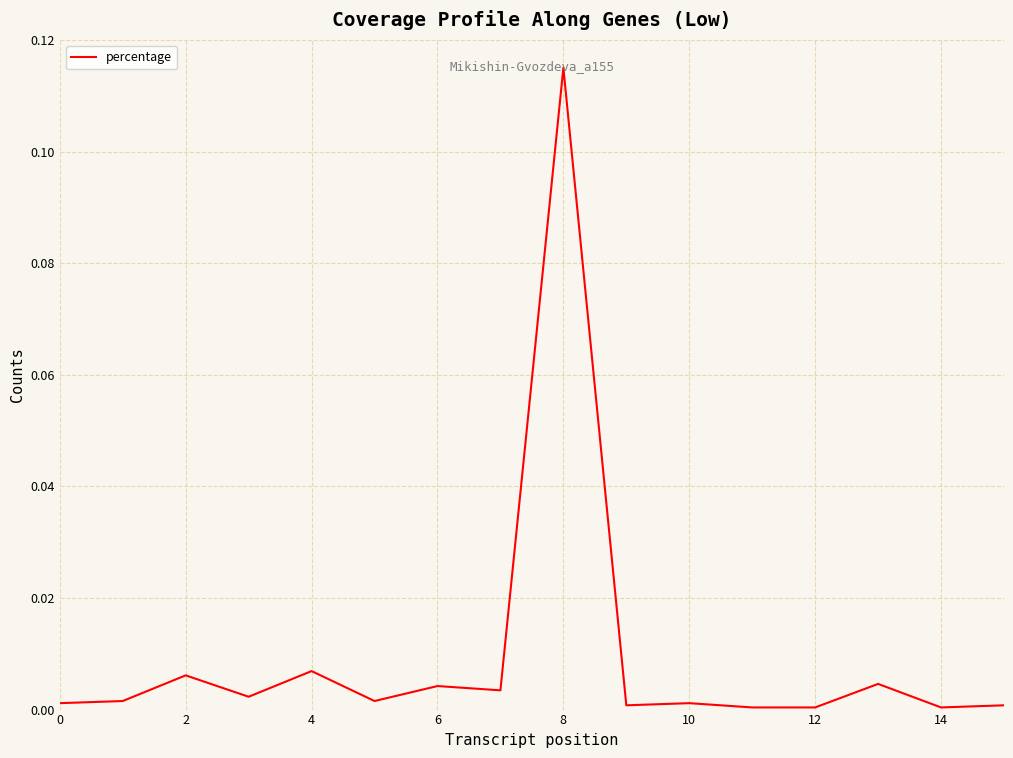

Does the chart have visible grid lines?

Yes